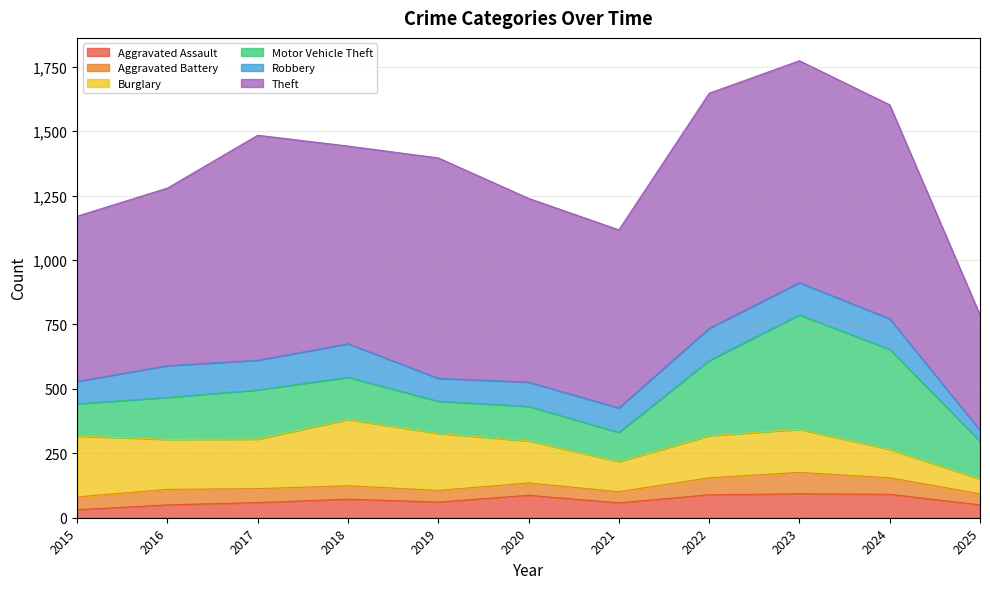

True or false: Aggravated Assault has a value of 72 at 2018.

True